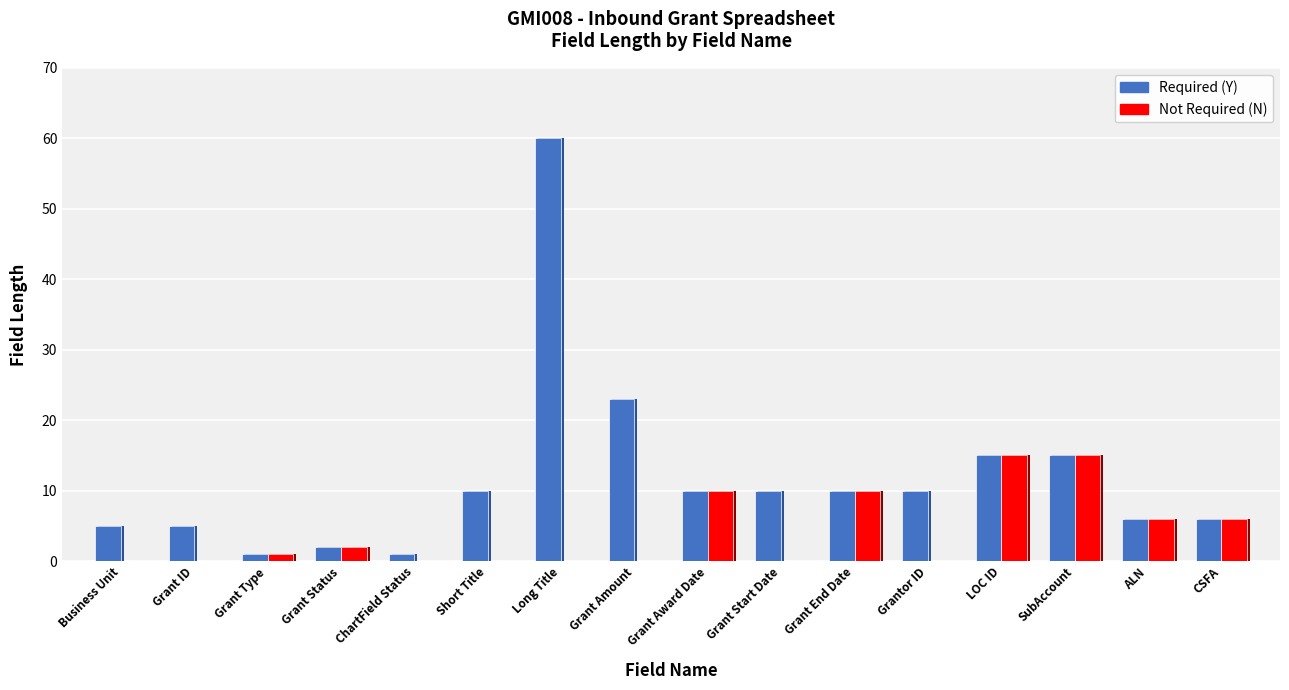

Count the number of categories in the chart.

16